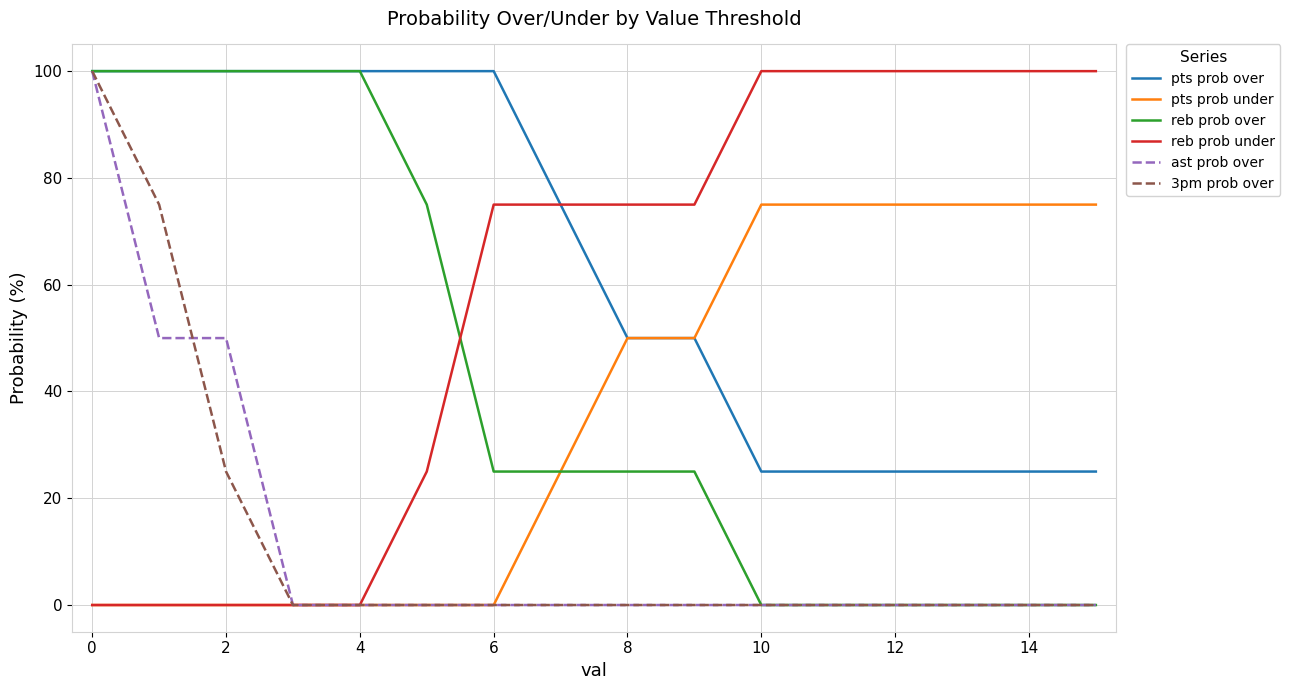

What is the maximum value for reb prob under?

100